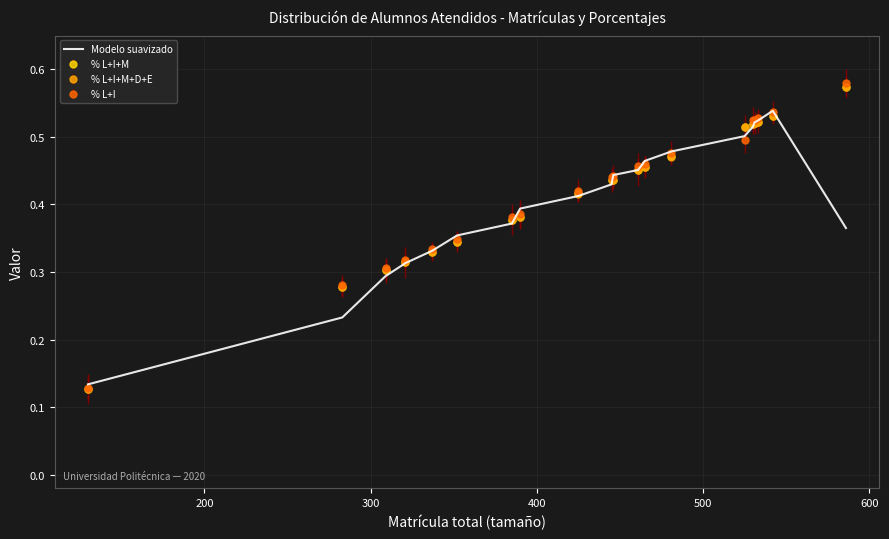

Which series has the largest range (max minus min)?

% L+I